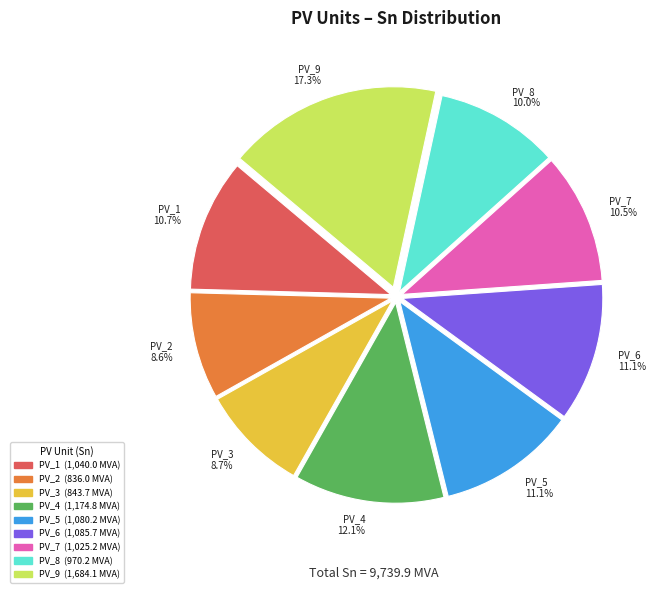

Is there any slice that represents more than half of the pie?

No